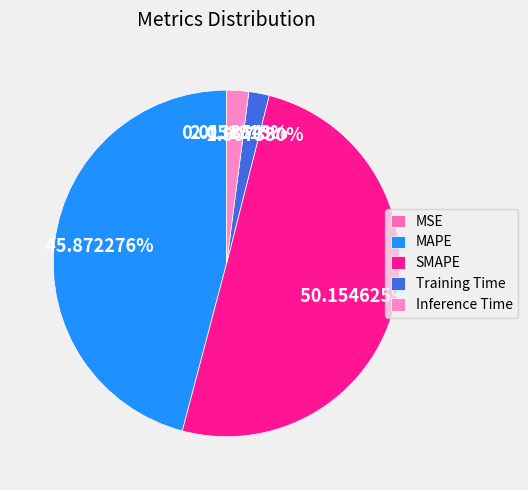

What is the total percentage of Training Time and MAPE?

47.8%